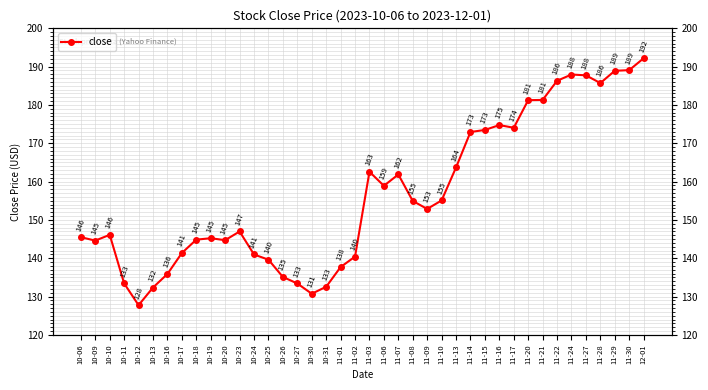

What is the greatest value displayed?

192.2